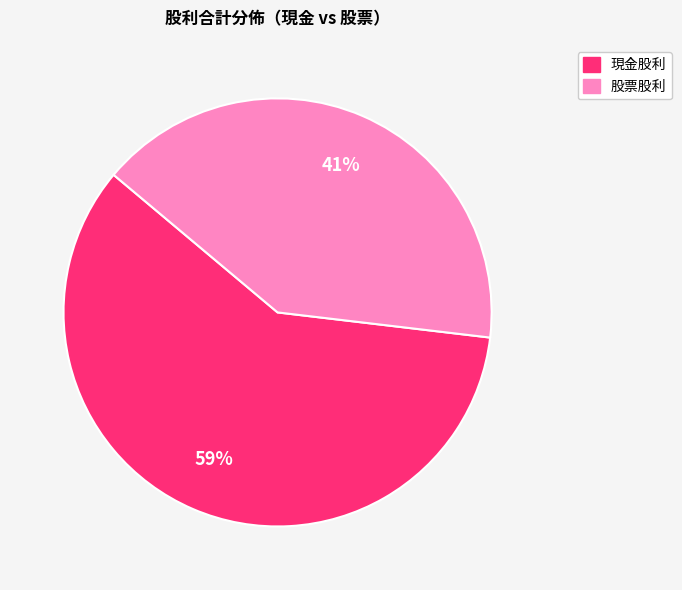

To the nearest percent, what is the average slice percentage?

50%